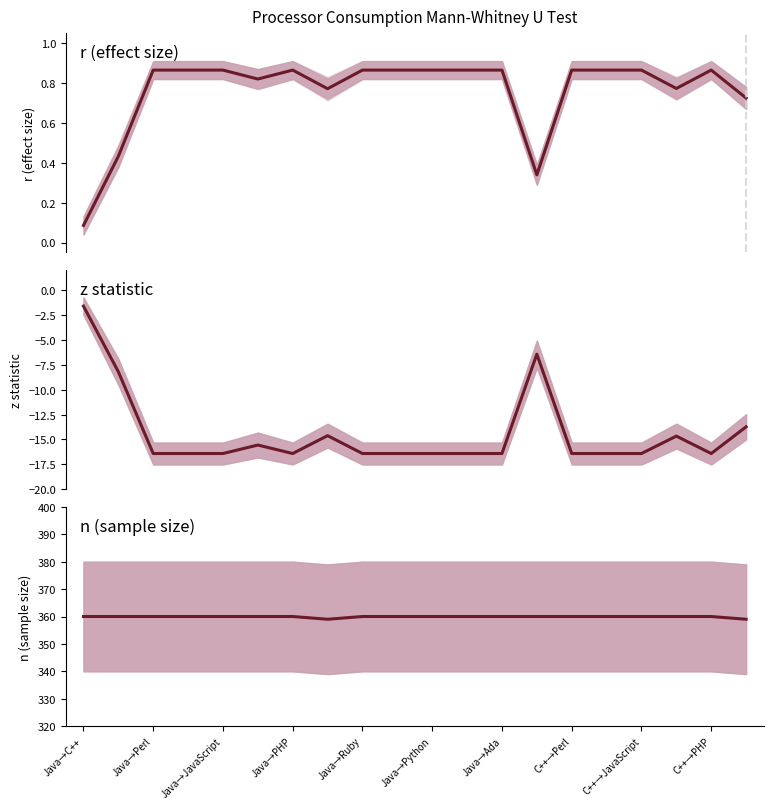

What is the difference between the highest and lowest values at C++→JavaScript?

376.4